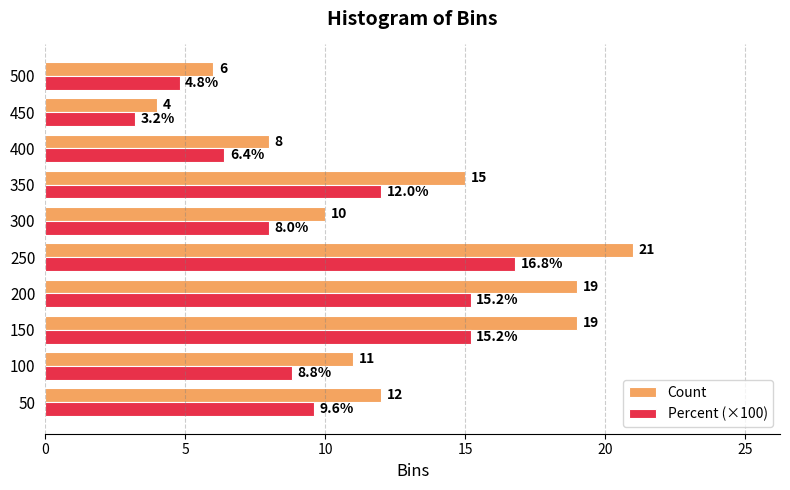

Which category has the highest value across all series?

250